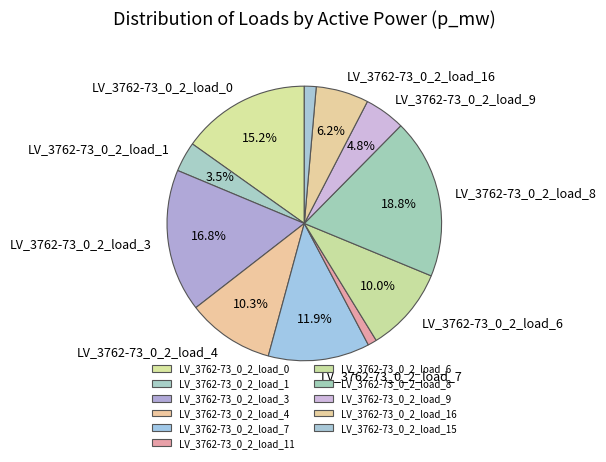

What is the total percentage of LV_3762-73_0_2_load_8 and LV_3762-73_0_2_load_11?

19.9%